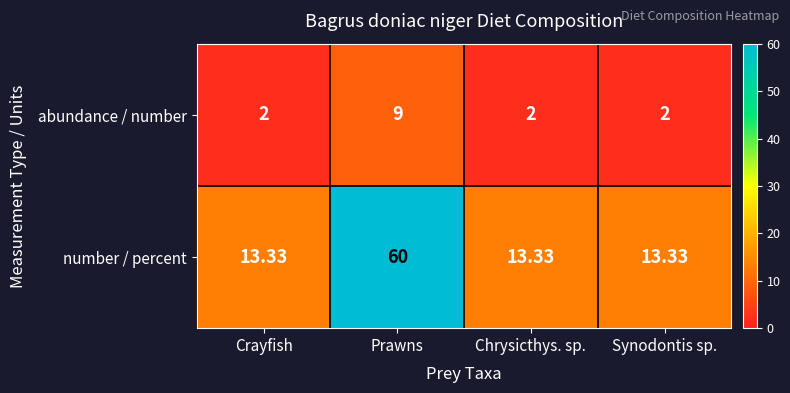

Which series has the largest range (max minus min)?

number / percent